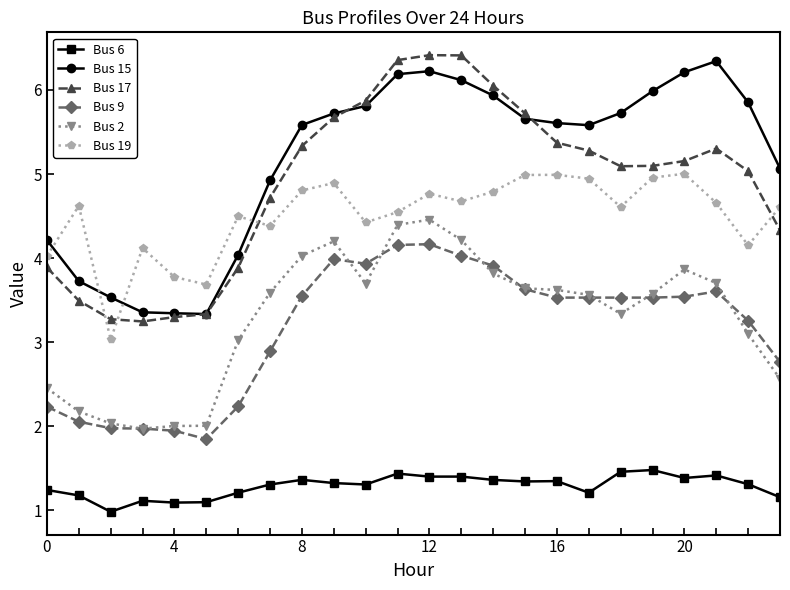

True or false: Bus 15 has more than 1 points higher than both neighbors.

True